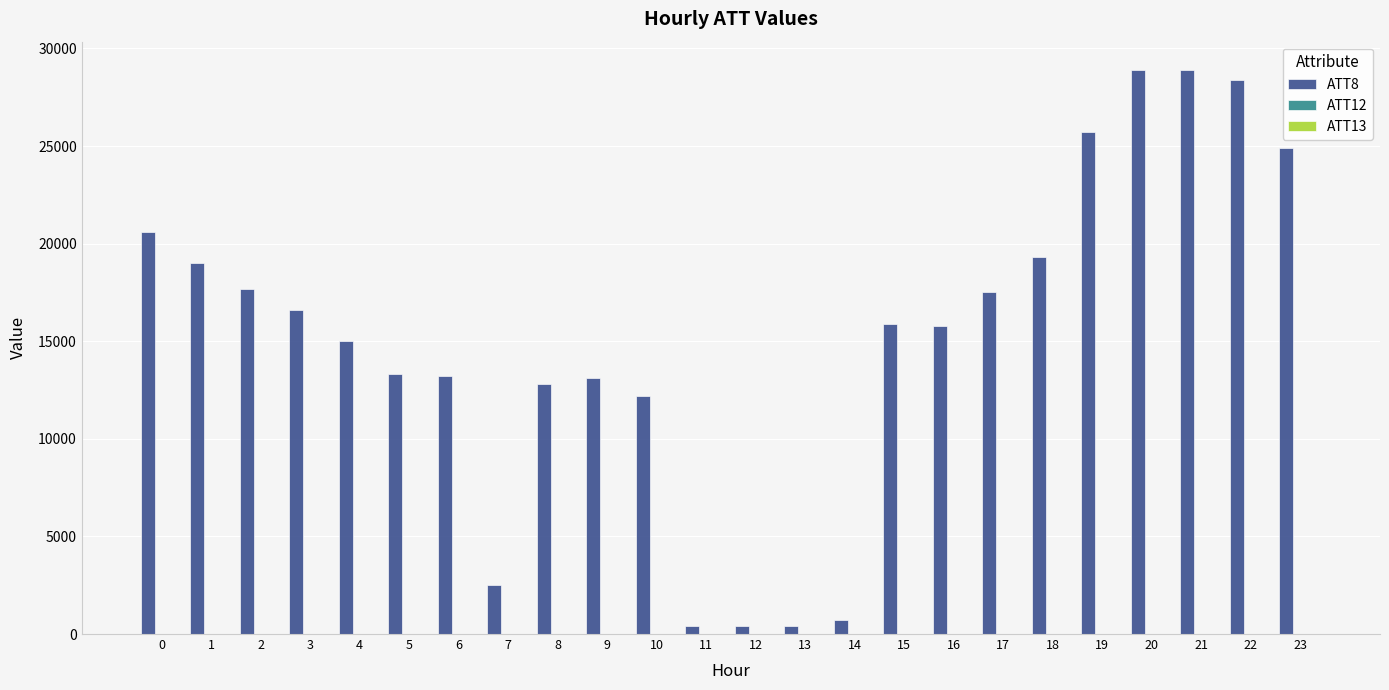

Which series has the largest total across all categories?

ATT8